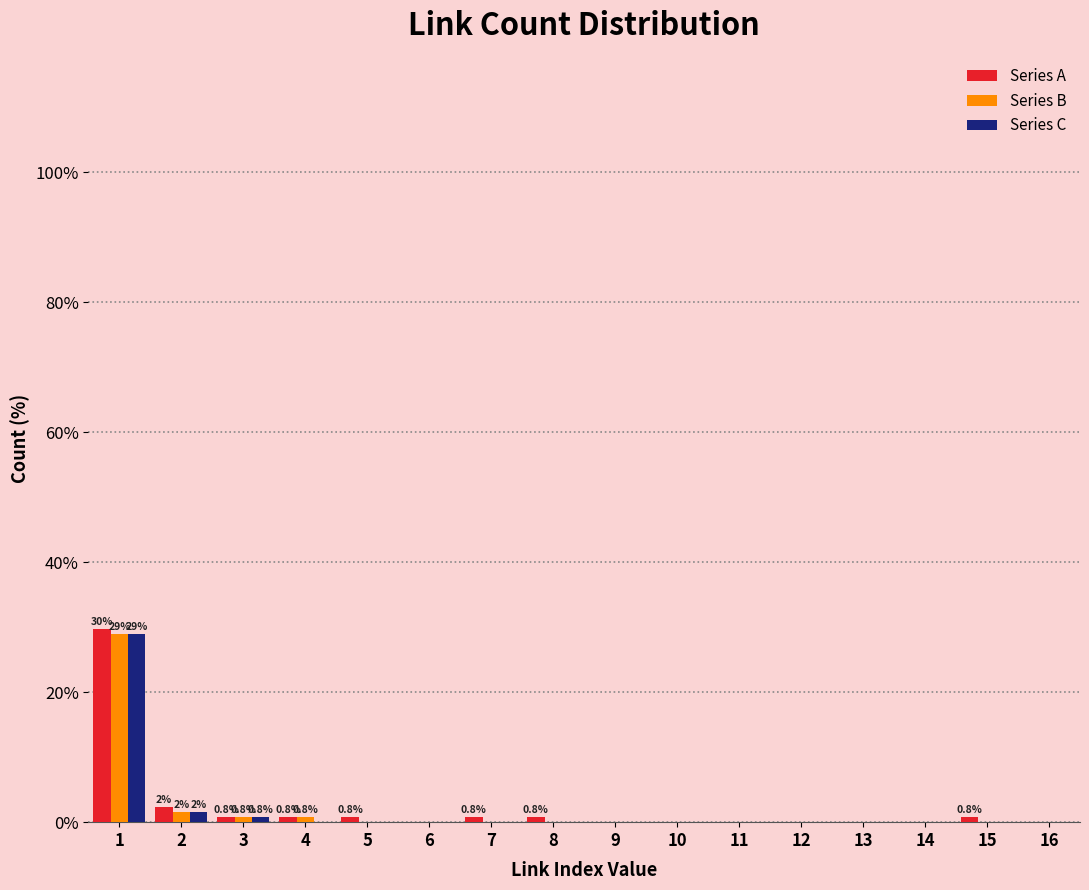

True or false: Series C has a value of 0.0 at 12.

True